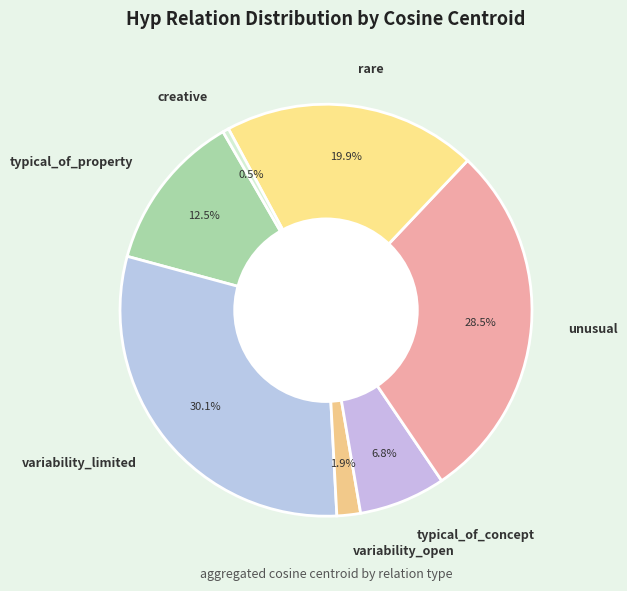

To the nearest percent, what portion does typical_of_concept represent?

7%